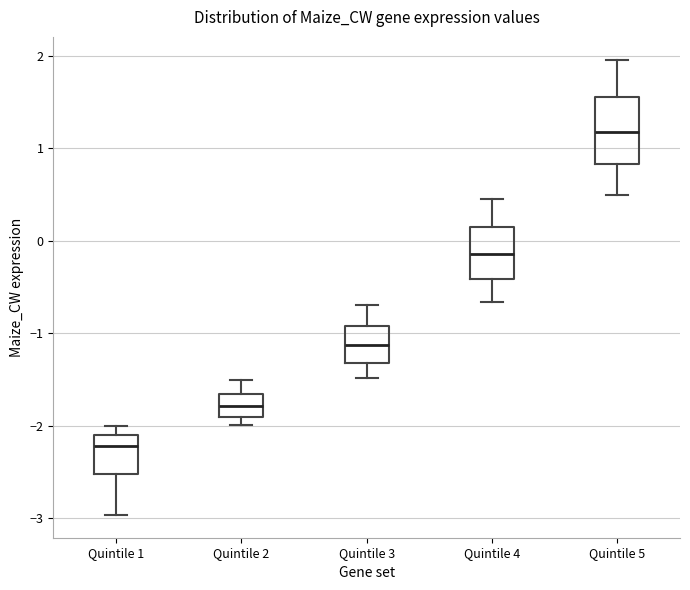

Which box is the tallest, from its lower edge to its upper edge?

Quintile 5